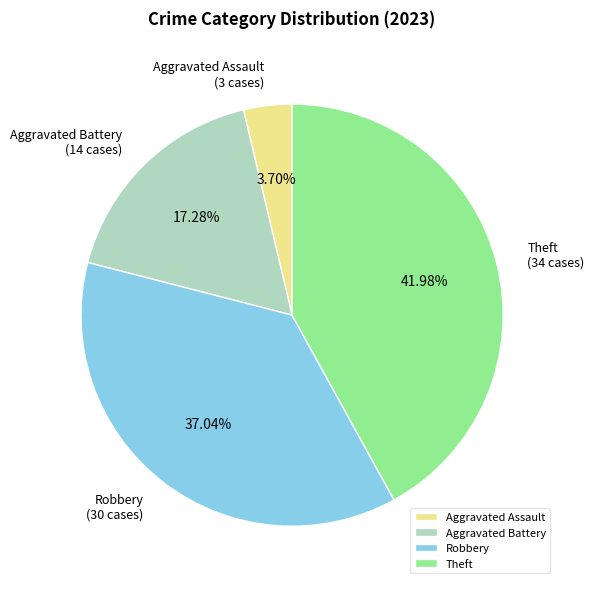

The Theft slice represents 42% of the pie. True or false?

True